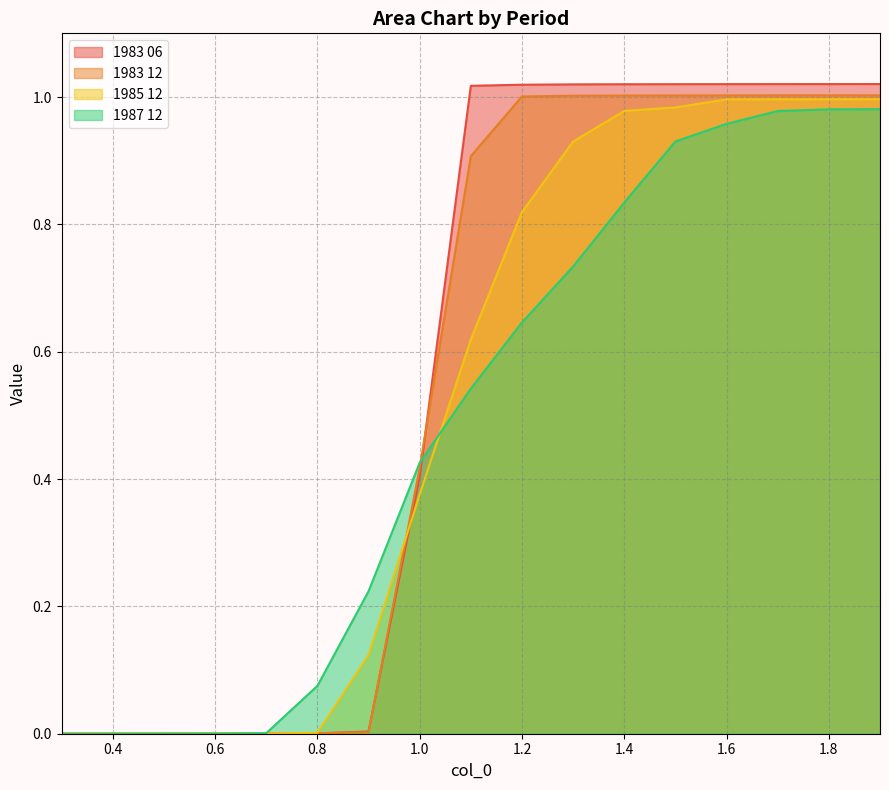

Is it true that 1985 12 equals 0.5 at 1.2?

False